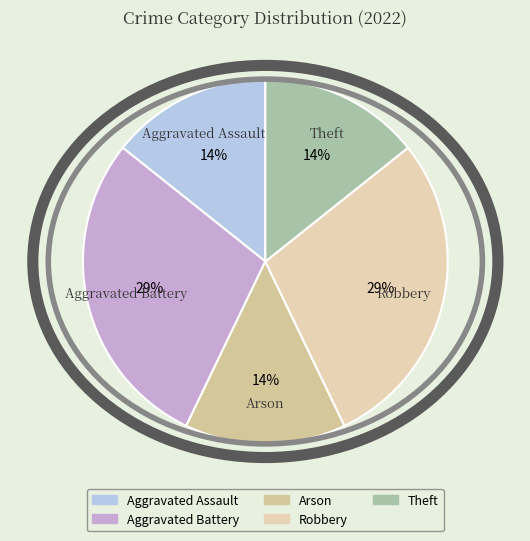

Approximately how many times larger is the value at Theft compared to Arson?

1.0